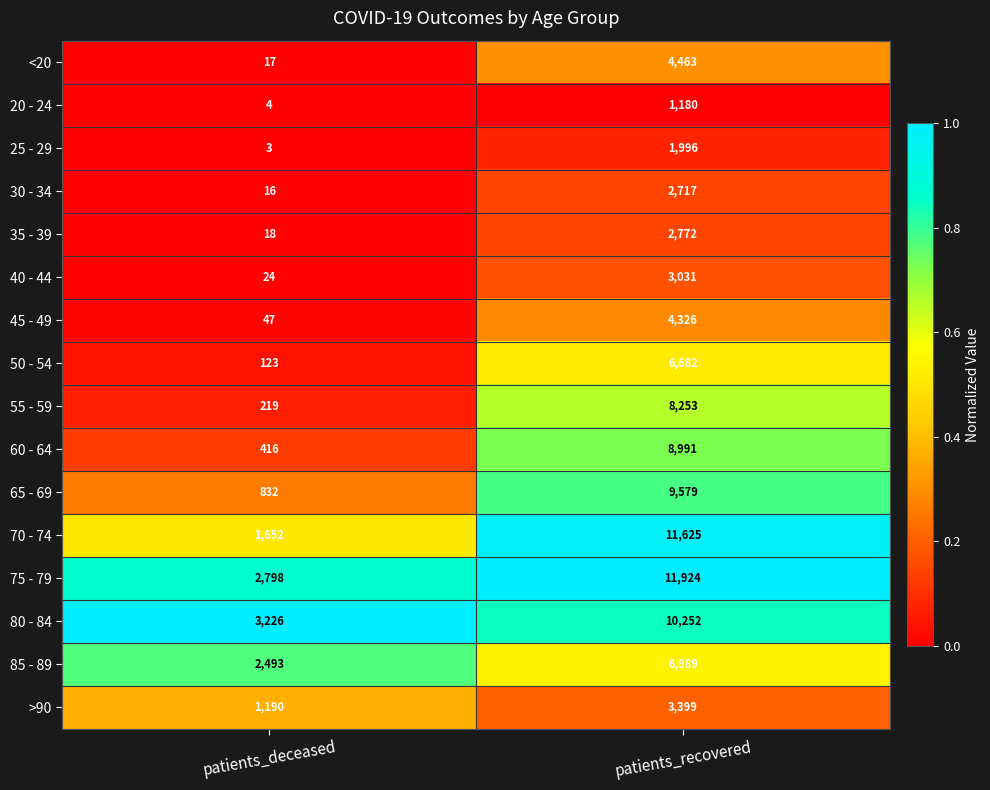

The value of 75 - 79 at patients_deceased is 2798. True or false?

True